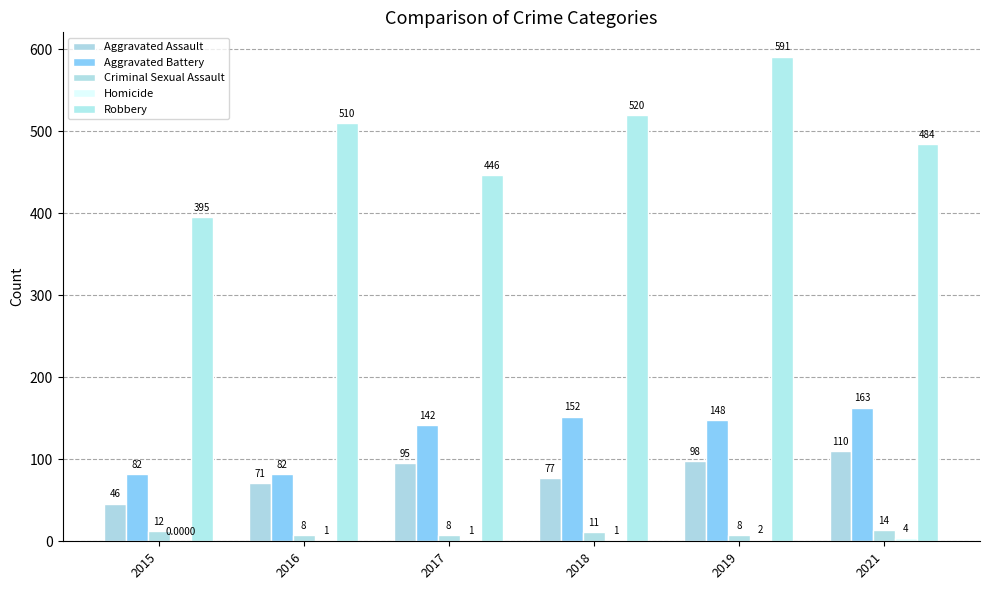

Reading right to left, transcribe all the data shown in this chart.

Aggravated Assault: 110	98	77	95	71	46
Aggravated Battery: 163	148	152	142	82	82
Criminal Sexual Assault: 14	8	11	8	8	12
Homicide: 4	2	1	1	1	0
Robbery: 484	591	520	446	510	395